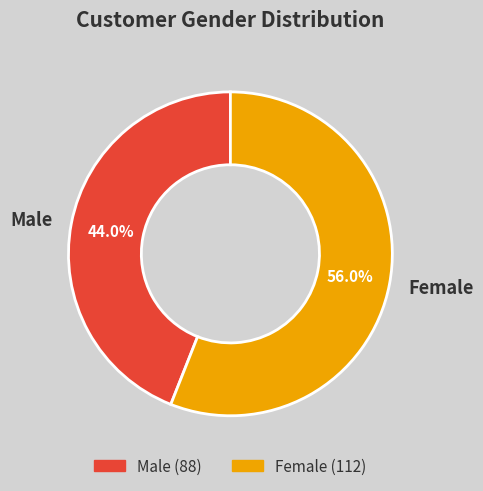

What percentage is NOT represented by Female?

44.0%